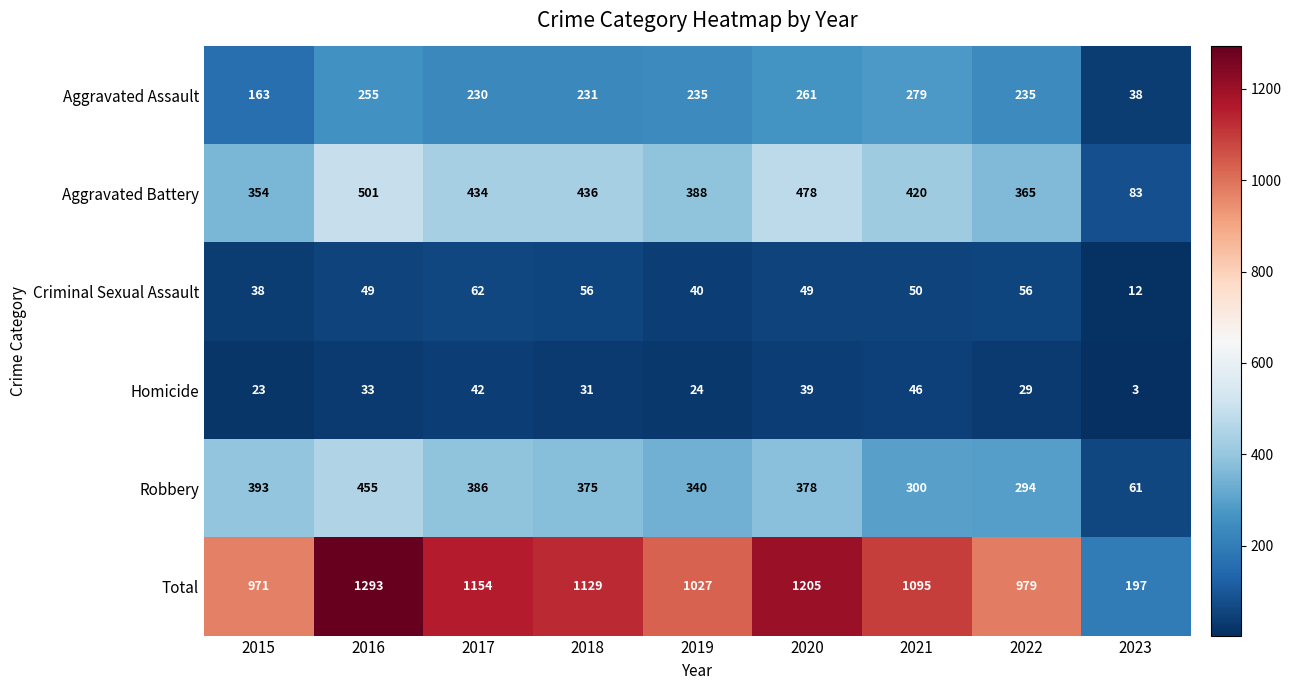

Read the Total value at 2023, to the nearest 50.

200